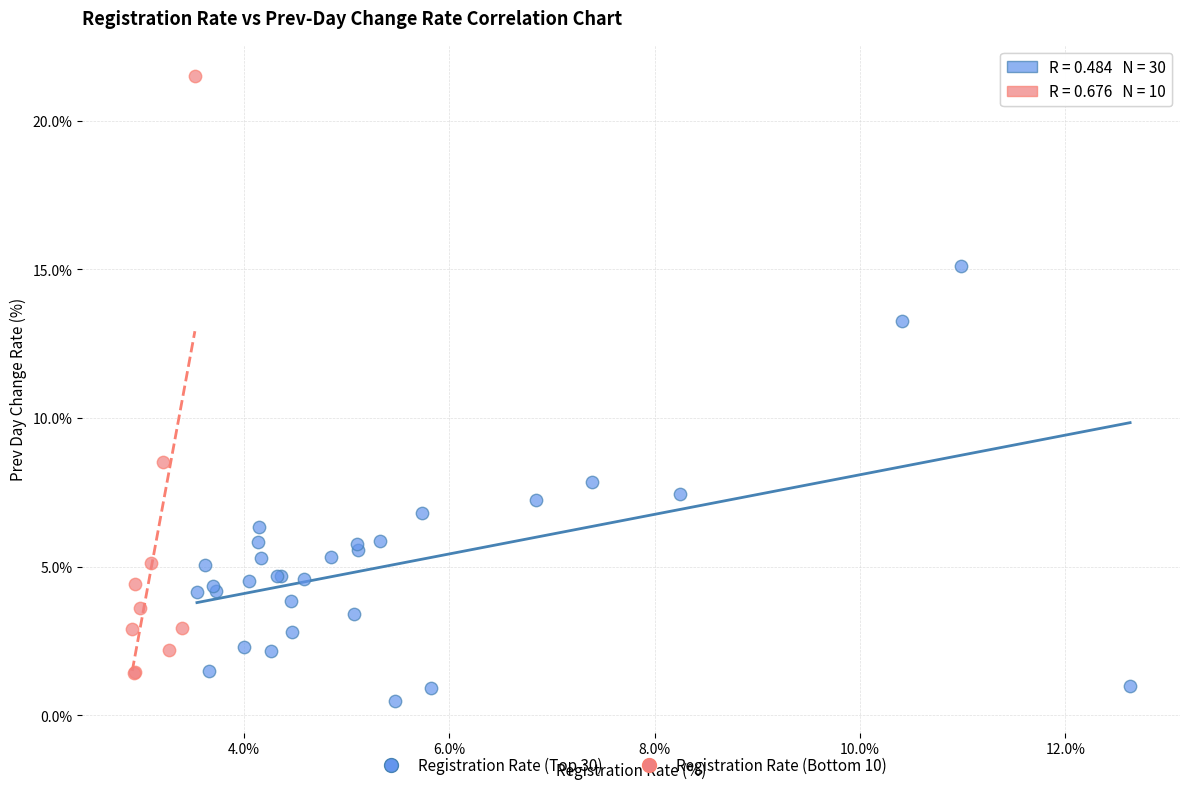

Which series reaches the maximum Y coordinate?

Registration Rate (Bottom 10)